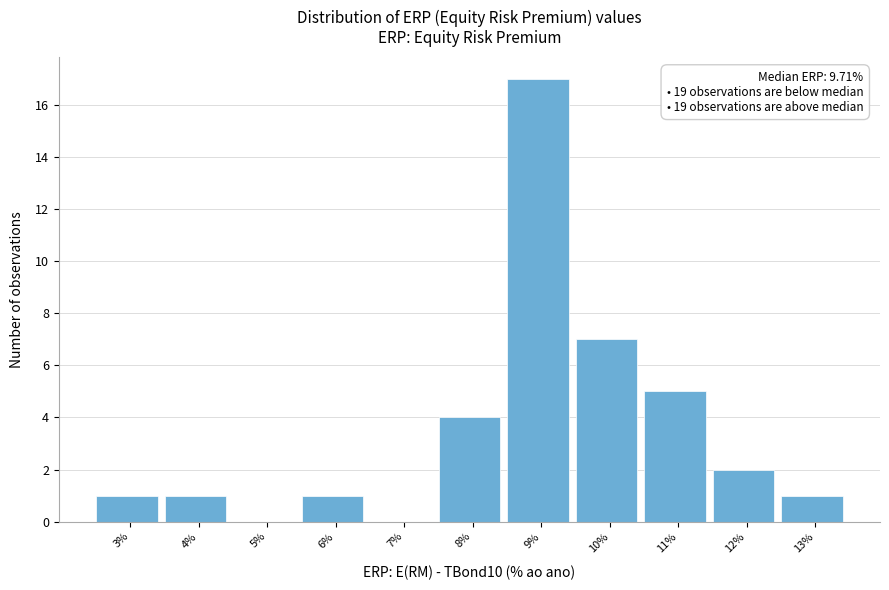

Reading left to right, what are all the values shown in this chart?

3%=1	4%=1	5%=0	6%=1	7%=0	8%=4	9%=17	10%=7	11%=5	12%=2	13%=1